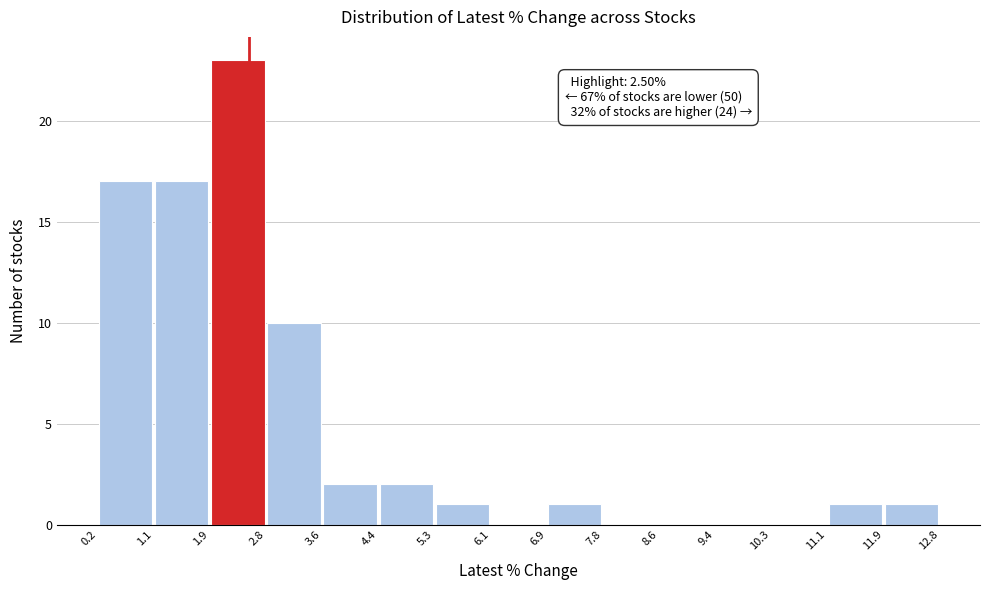

Which range on the x-axis has the tallest bar?

1.9 to 2.8